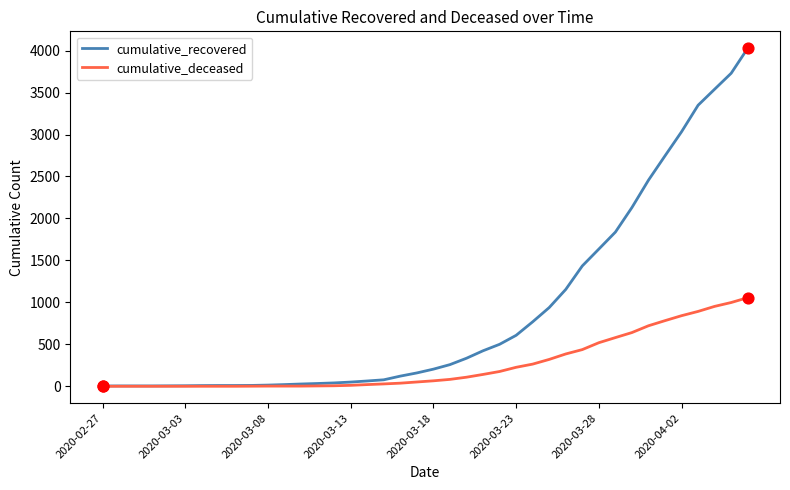

Which series has the largest total across all categories?

cumulative_recovered